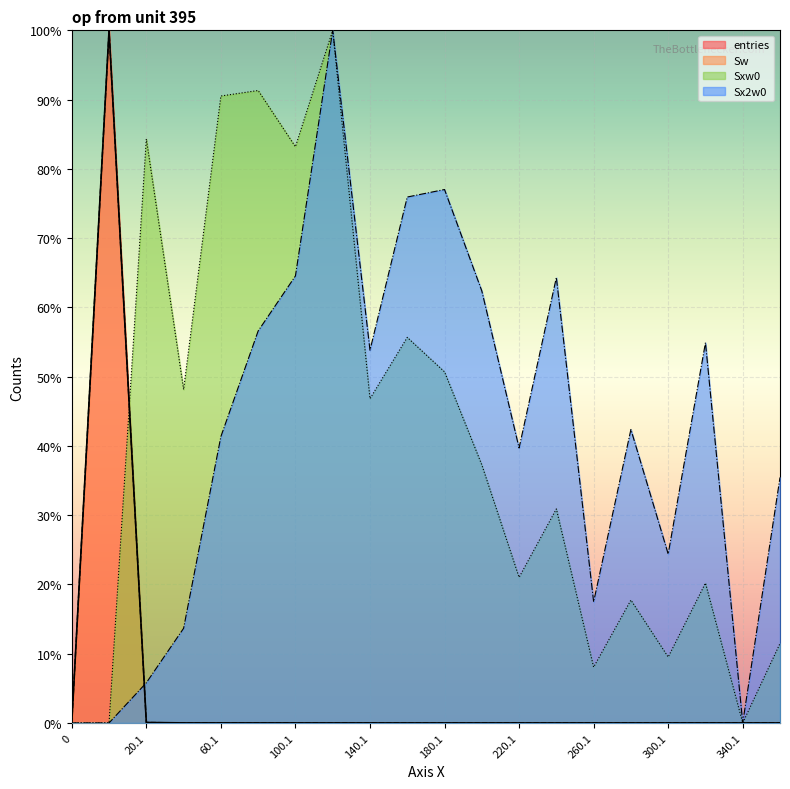

At which category does Sxw0 reach its first local valley?

40.1